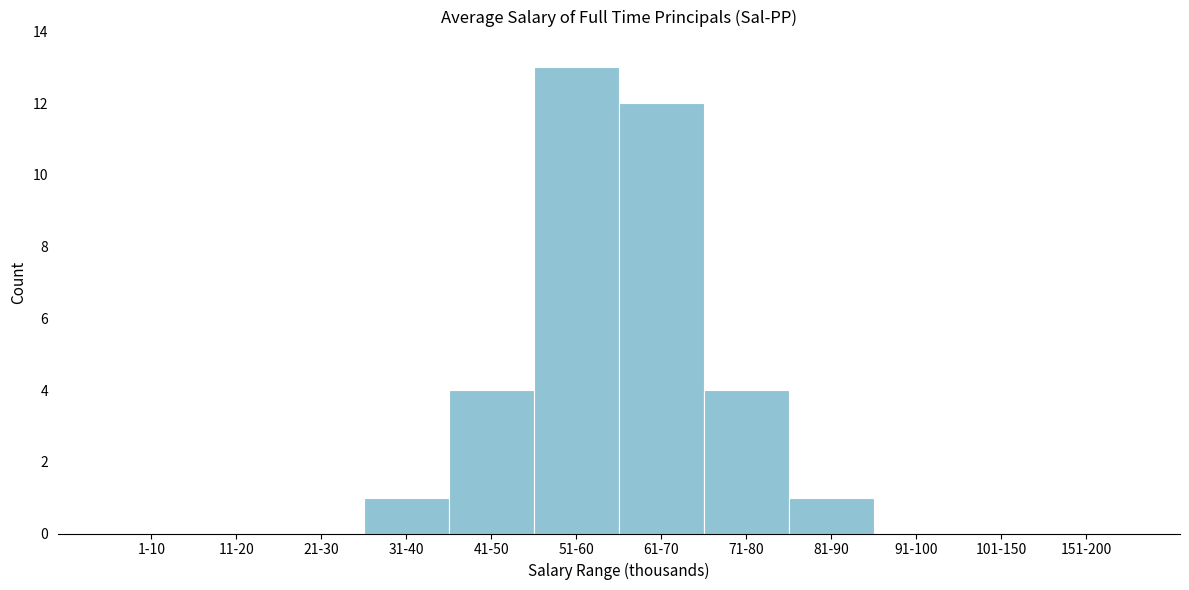

Reading left to right, what are all the values shown in this chart?

1-10=0	11-20=0	21-30=0	31-40=1	41-50=4	51-60=13	61-70=12	71-80=4	81-90=1	91-100=0	101-150=0	151-200=0